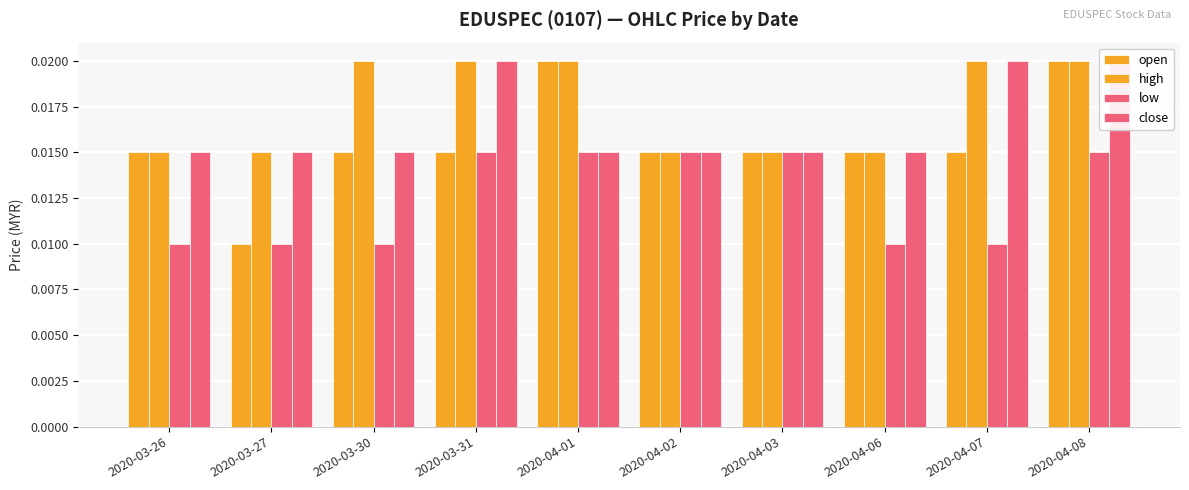

How many bars are there in total?

40